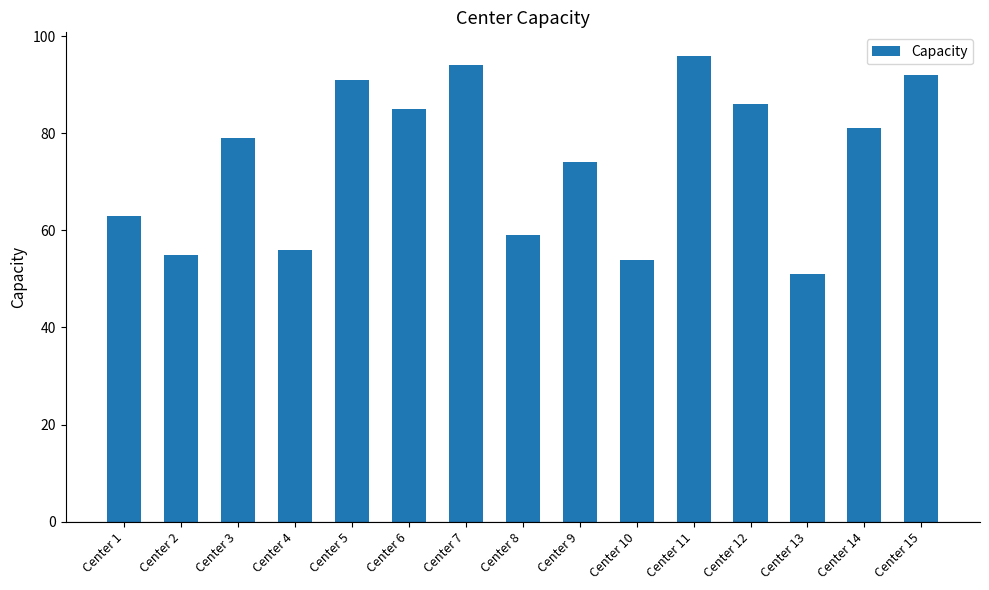

List the labels in order of value, smallest first.

Center 13, Center 10, Center 2, Center 4, Center 8, Center 1, Center 9, Center 3, Center 14, Center 6, Center 12, Center 5, Center 15, Center 7, Center 11